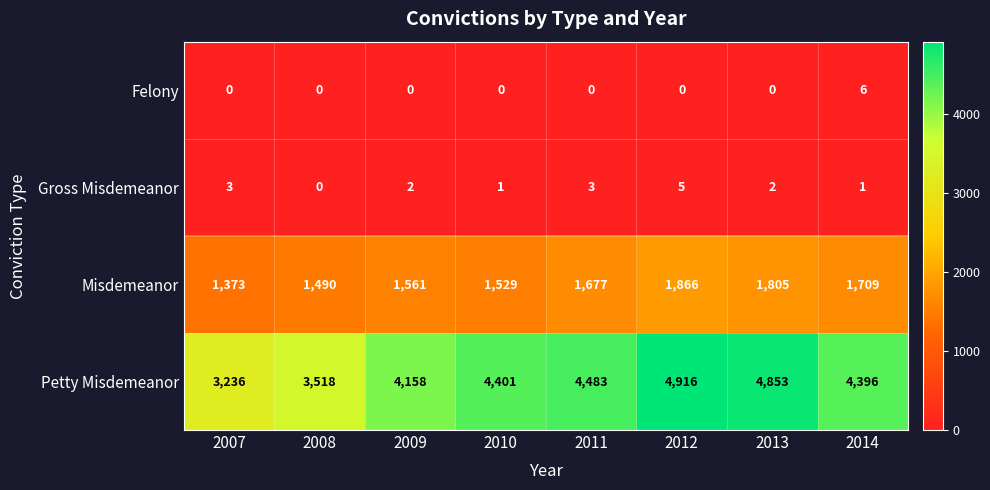

Which series has the largest total across all categories?

Petty Misdemeanor